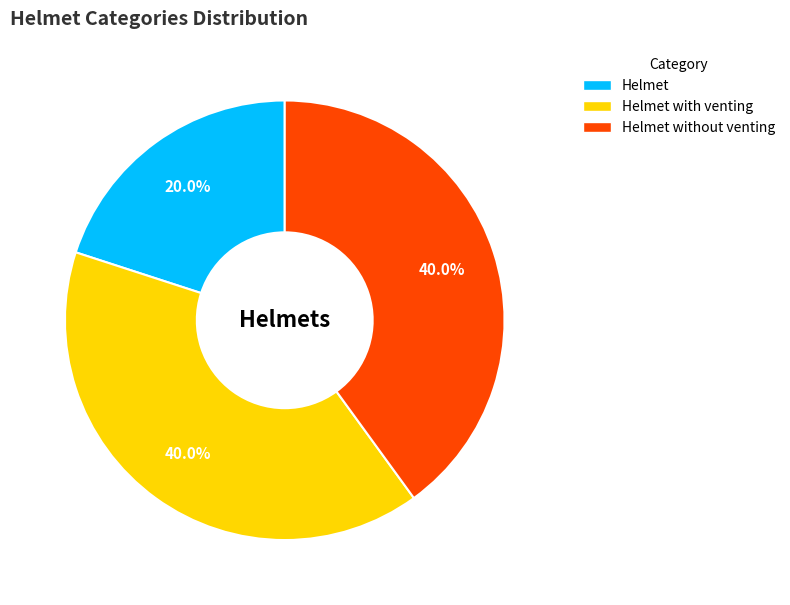

Is there a majority slice in this chart?

No